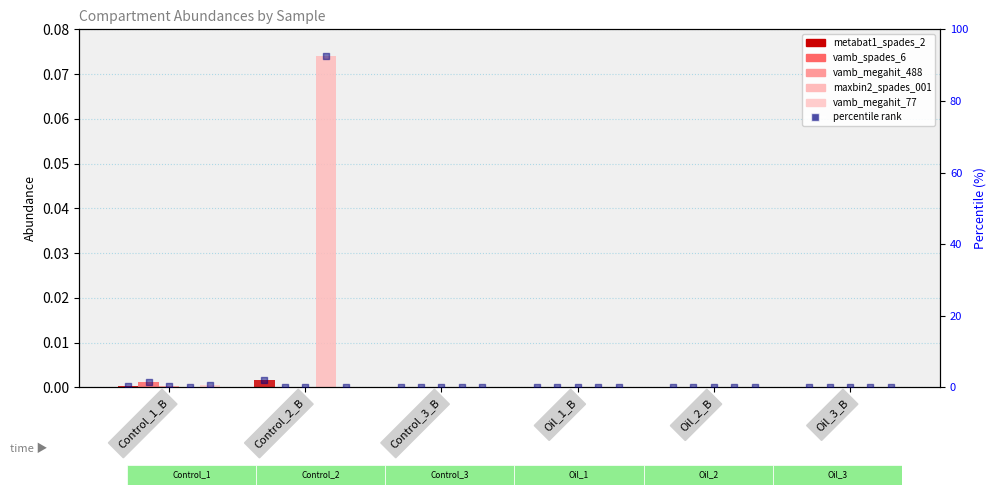

Which series has the largest total across all categories?

maxbin2_spades_001